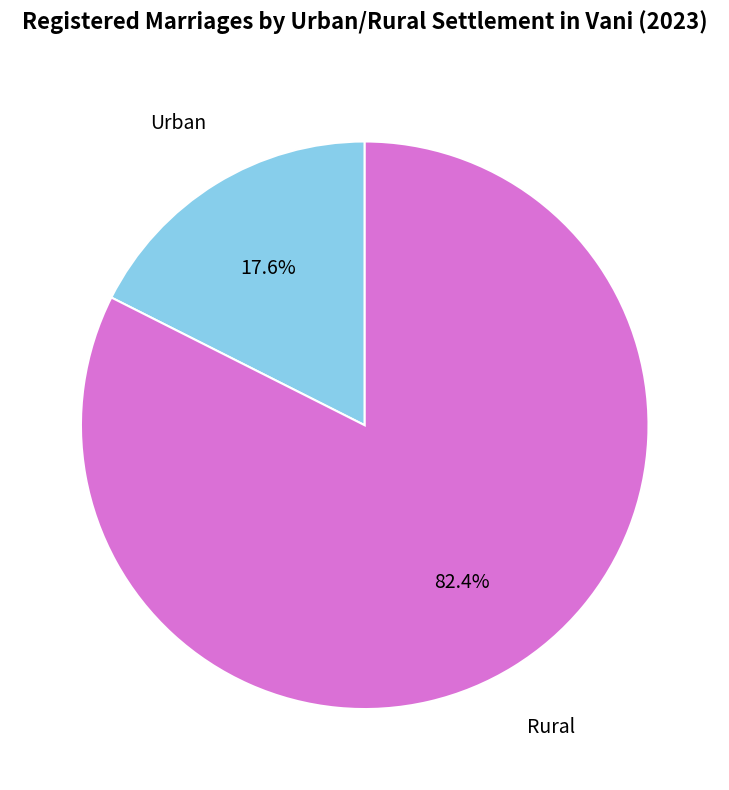

Is there any slice that represents more than half of the pie?

Yes